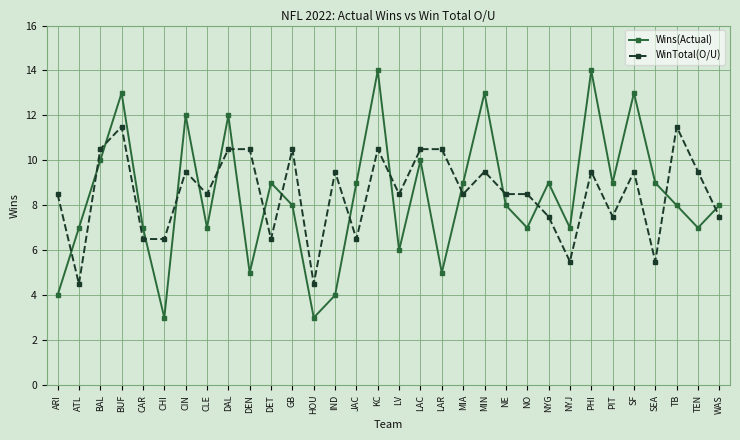

What position from the right is MIA?

13